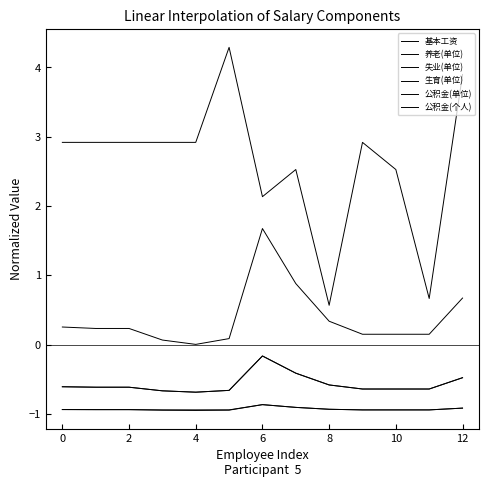

Is this an area chart (filled region under the line)?

No